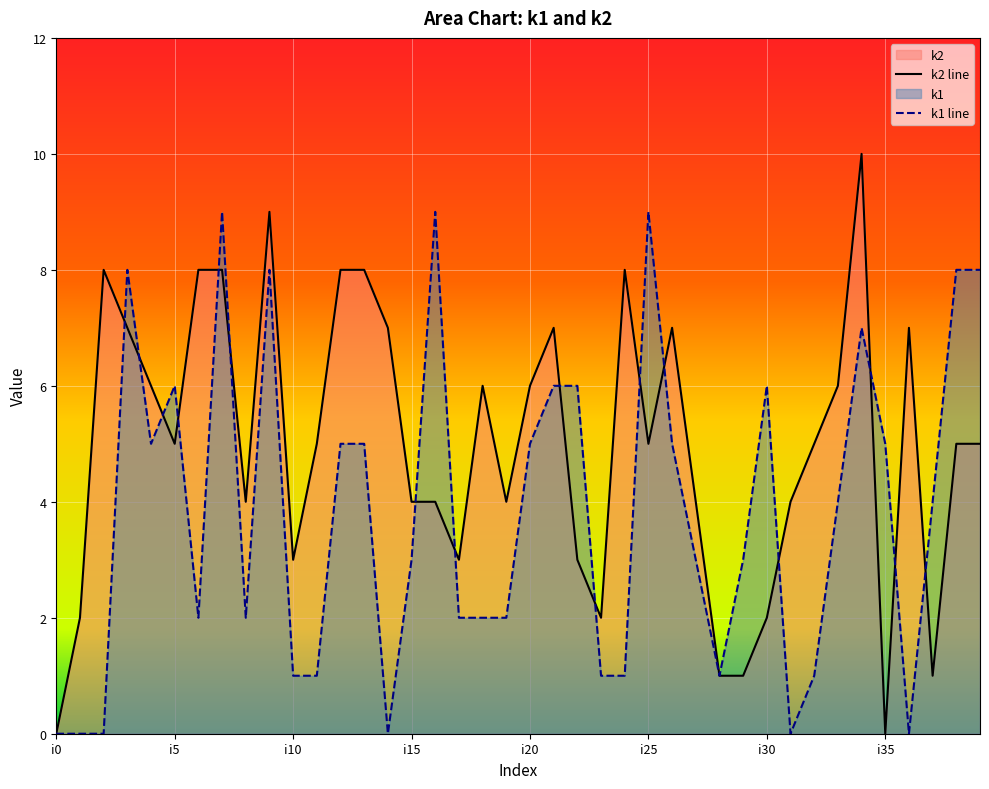

The k1 series shows 0 at i2. True or false?

True